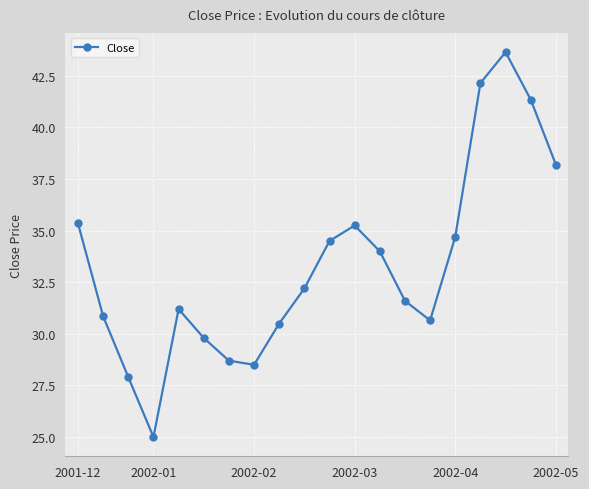

True or false: the data has more than 2 interior local peaks.

True